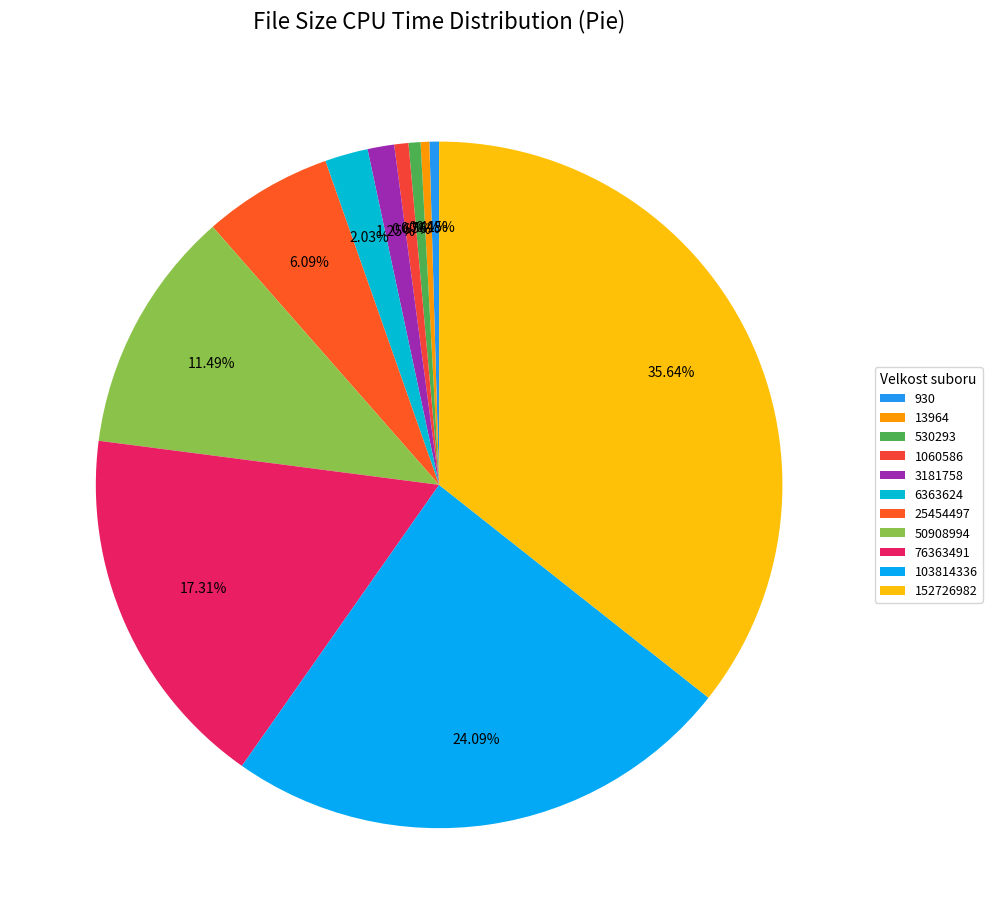

What is the smallest slice in the pie chart?

13964